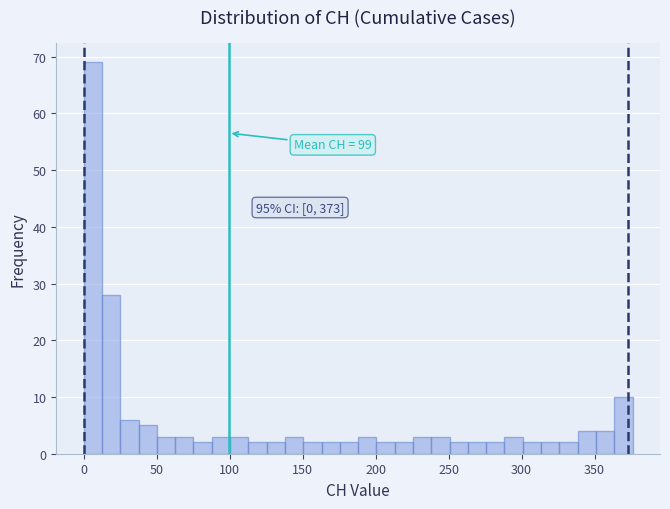

Read against the x-axis, roughly where is the centre of the tallest bar?

5